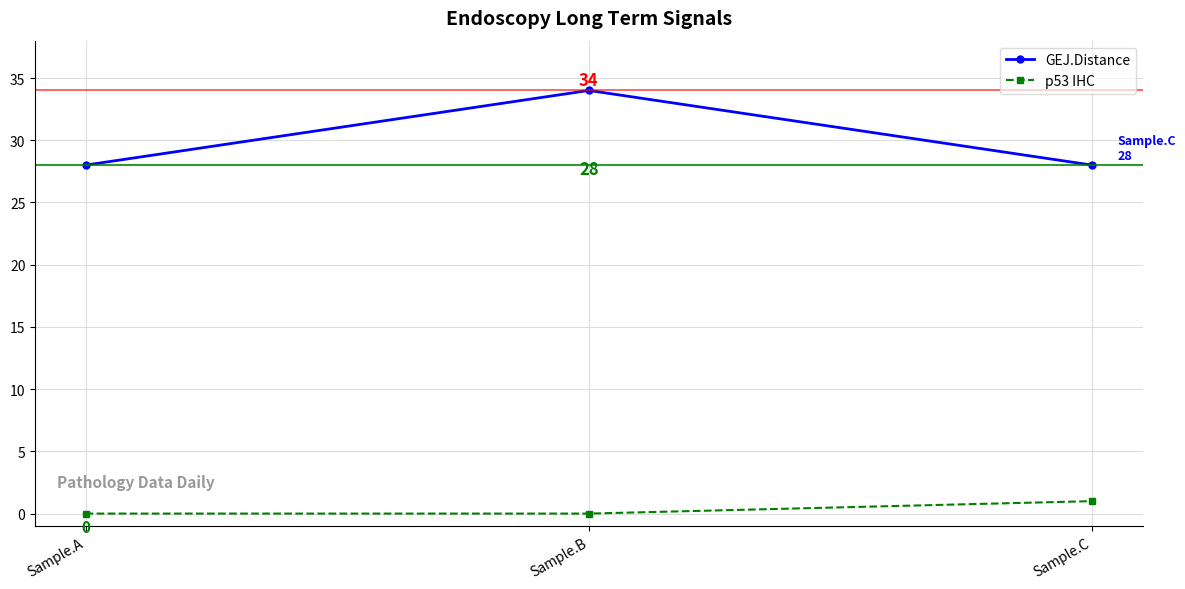

At which category is the sum across all series the highest?

Sample.B